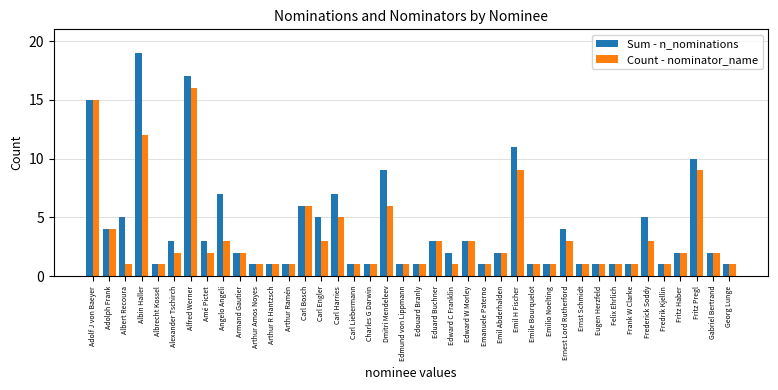

Reading left to right, what are all the values shown in this chart?

Sum - n_nominations: Adolf J von Baeyer=15	Adolph Frank=4	Albert Recoura=5	Albin Haller=19	Albrecht Kossel=1	Alexander Tschirch=3	Alfred Werner=17	Amé Pictet=3	Angelo Angeli=7	Armand Gautier=2	Arthur Amos Noyes=1	Arthur R Hantzsch=1	Arthur Ramén=1	Carl Bosch=6	Carl Engler=5	Carl Harries=7	Carl Liebermann=1	Charles G Darwin=1	Dmitri Mendeleev=9	Edmund von Lippmann=1	Edouard Branly=1	Eduard Buchner=3	Edward C Franklin=2	Edward W Morley=3	Emanuele Paterno=1	Emil Abderhalden=2	Emil H Fischer=11	Emile Bourquelot=1	Emilio Noelting=1	Ernest Lord Rutherford=4	Ernst Schmidt=1	Eugen Herzfeld=1	Felix Ehrlich=1	Frank W Clarke=1	Frederick Soddy=5	Fredrik Kjellin=1	Fritz Haber=2	Fritz Pregl=10	Gabriel Bertrand=2	Georg Lunge=1
Count - nominator_name: Adolf J von Baeyer=15	Adolph Frank=4	Albert Recoura=1	Albin Haller=12	Albrecht Kossel=1	Alexander Tschirch=2	Alfred Werner=16	Amé Pictet=2	Angelo Angeli=3	Armand Gautier=2	Arthur Amos Noyes=1	Arthur R Hantzsch=1	Arthur Ramén=1	Carl Bosch=6	Carl Engler=3	Carl Harries=5	Carl Liebermann=1	Charles G Darwin=1	Dmitri Mendeleev=6	Edmund von Lippmann=1	Edouard Branly=1	Eduard Buchner=3	Edward C Franklin=1	Edward W Morley=3	Emanuele Paterno=1	Emil Abderhalden=2	Emil H Fischer=9	Emile Bourquelot=1	Emilio Noelting=1	Ernest Lord Rutherford=3	Ernst Schmidt=1	Eugen Herzfeld=1	Felix Ehrlich=1	Frank W Clarke=1	Frederick Soddy=3	Fredrik Kjellin=1	Fritz Haber=2	Fritz Pregl=9	Gabriel Bertrand=2	Georg Lunge=1